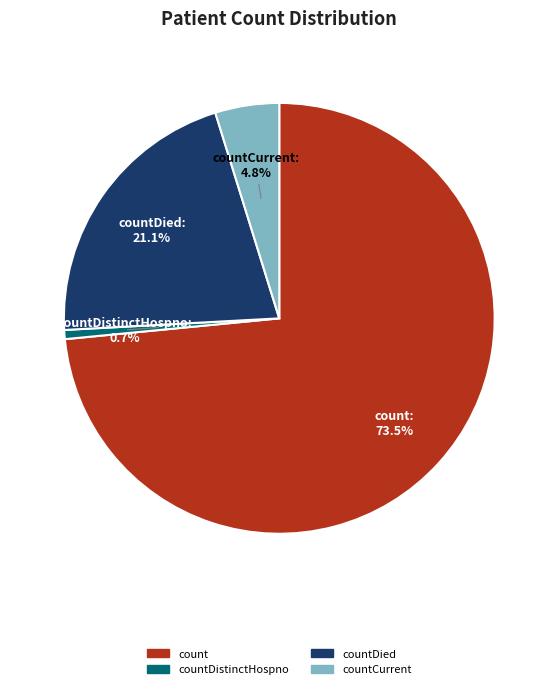

Which slice represents more than half of the pie?

count